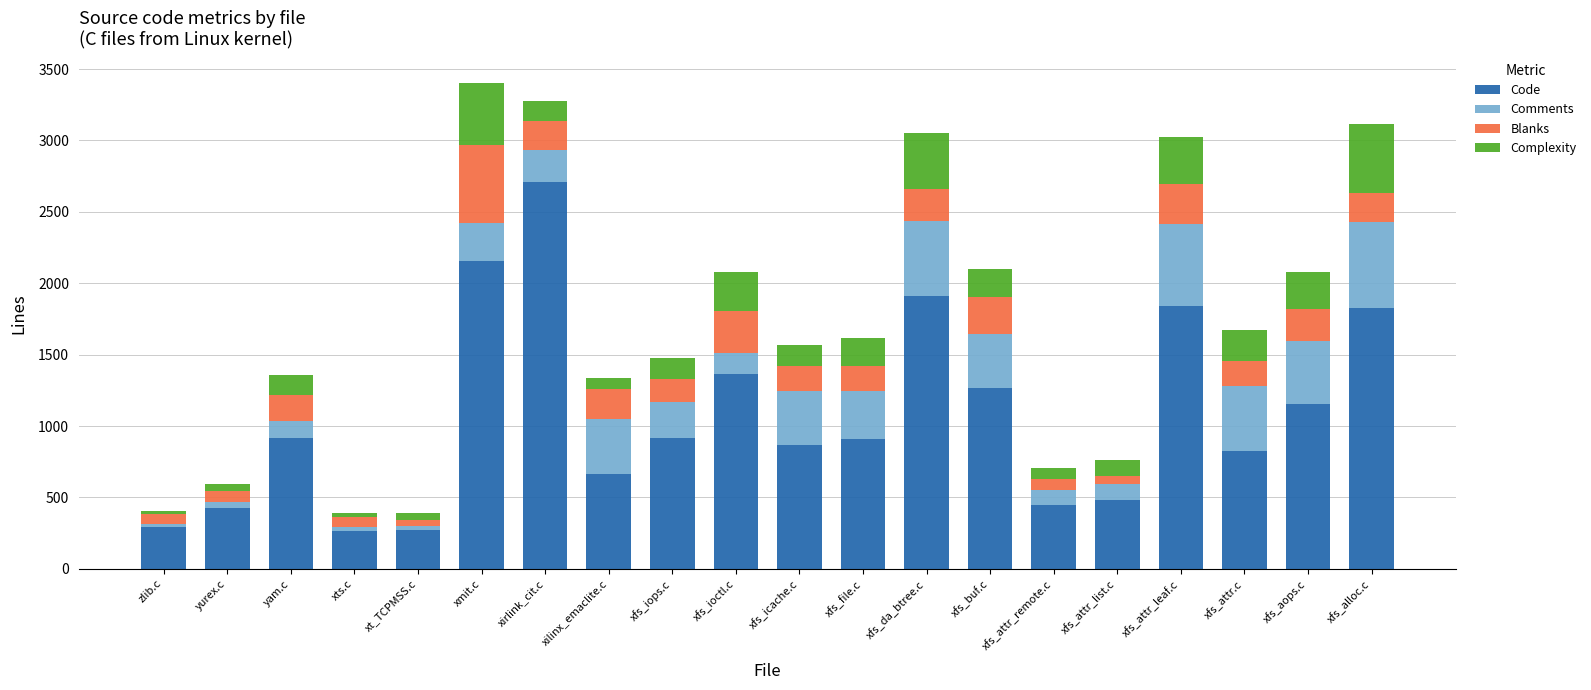

What is the approximate value of Code at xmit.c?

2154